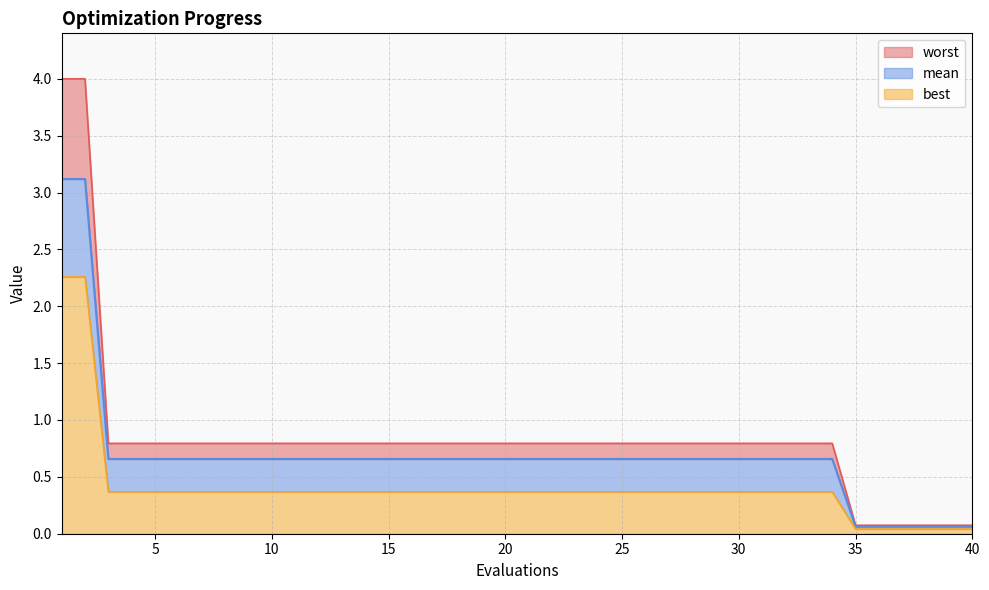

The best series shows 0.6 at 7. True or false?

False